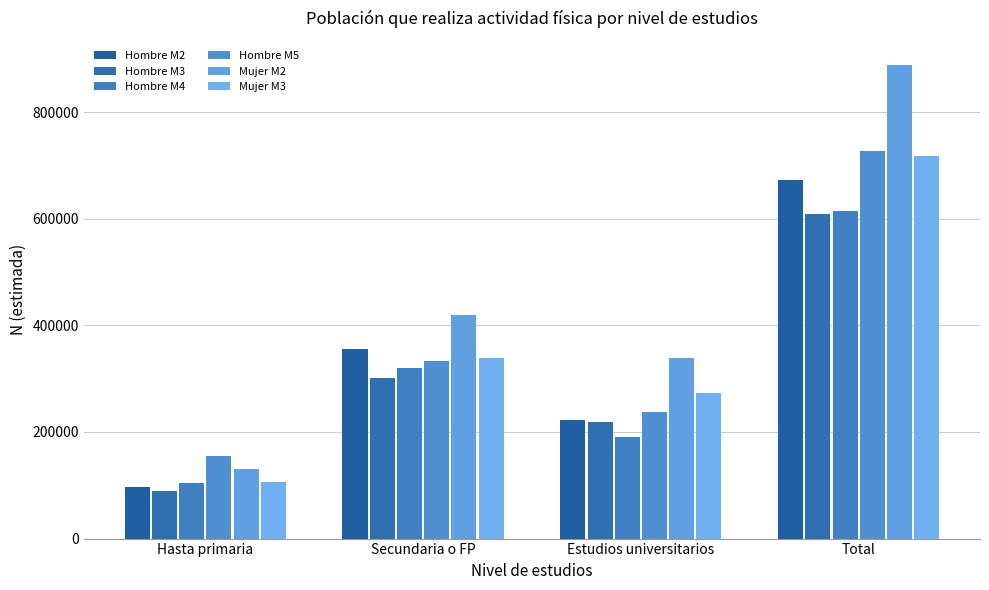

Which series changed the most between Estudios universitarios and Total?

Mujer M2